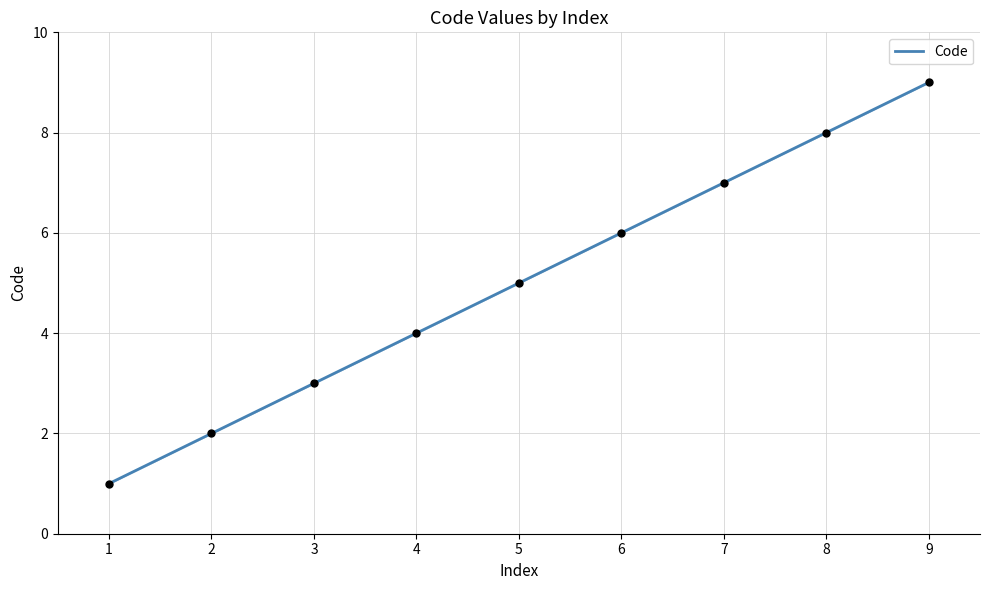

Which has a higher value, 9 or 7?

9